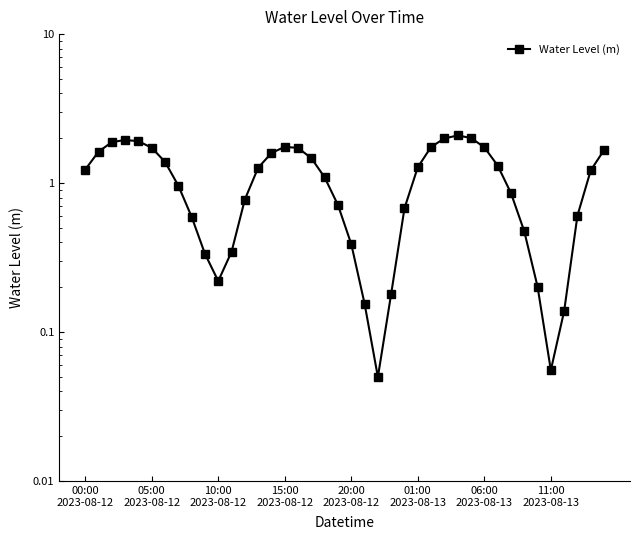

Reading right to left, what are all the values shown in this chart?

1.7	1.2	0.6	0.1	0.1	0.2	0.5	0.9	1.3	1.7	2.0	2.1	2.0	1.7	1.3	0.7	0.2	0.1	0.2	0.4	0.7	1.1	1.5	1.7	1.8	1.6	1.3	0.8	0.3	0.2	0.3	0.6	1.0	1.4	1.7	1.9	1.9	1.9	1.6	1.2